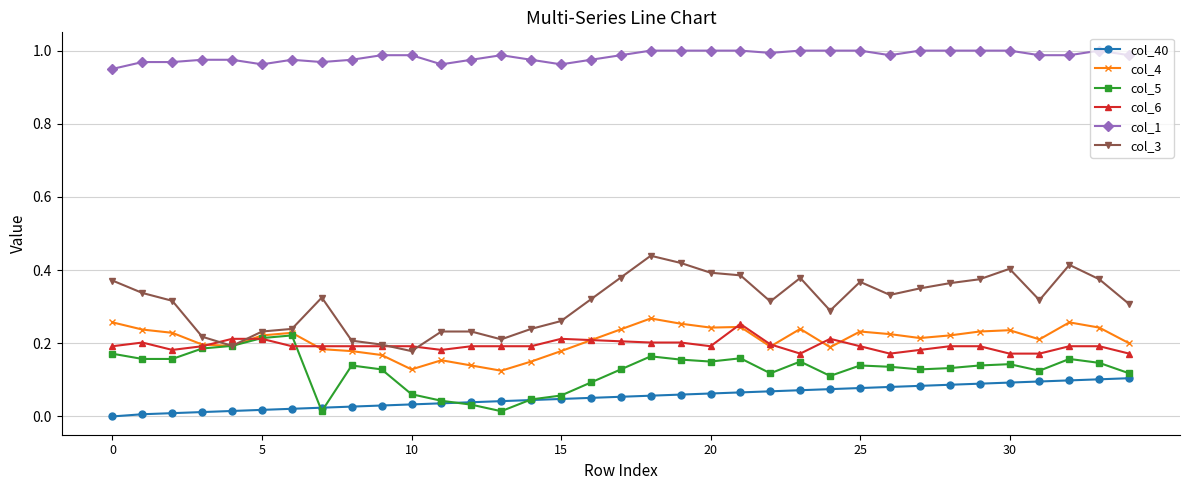

Which series has the largest range (max minus min)?

col_3